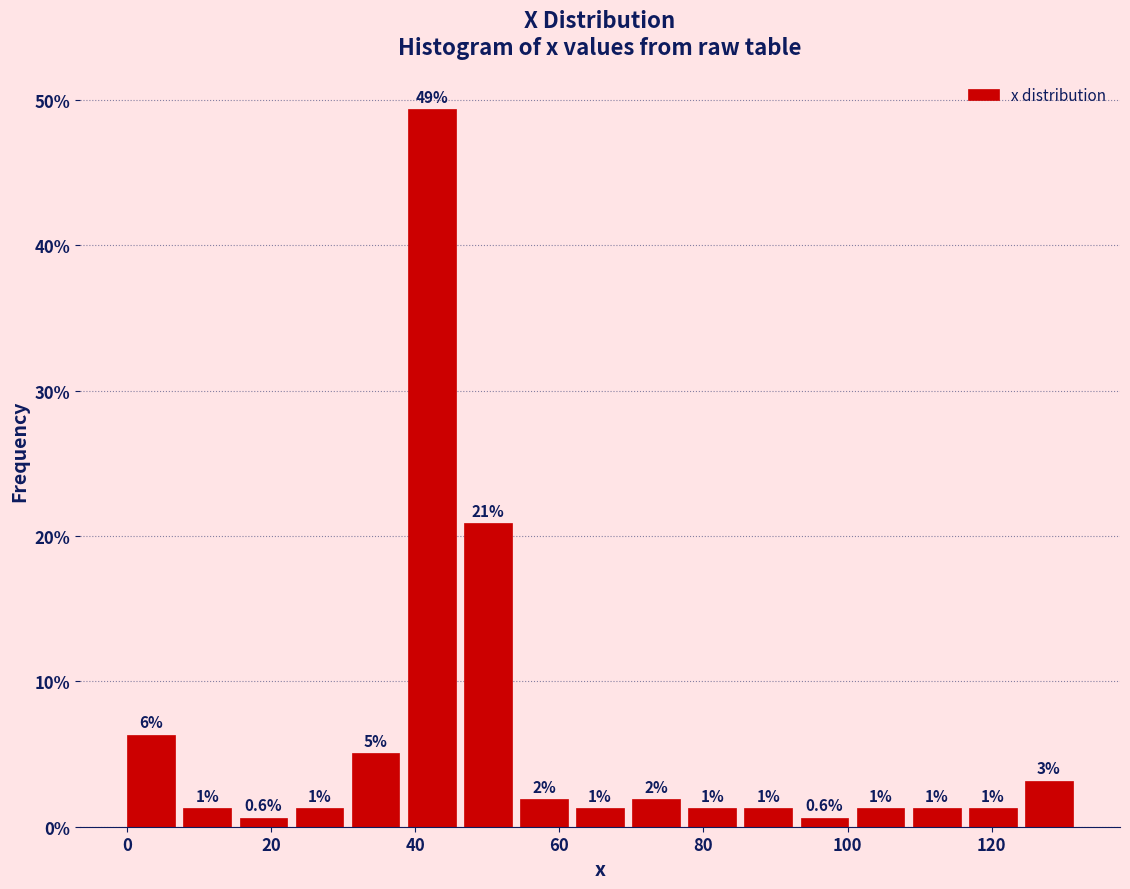

Read against the x-axis, roughly where is the centre of the tallest bar?

42